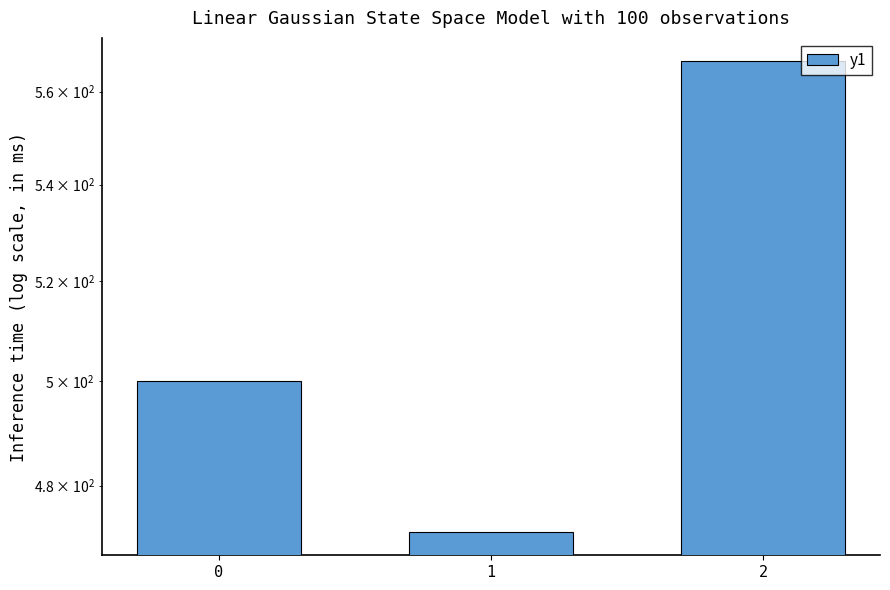

What is the maximum value shown in the chart?

566.7